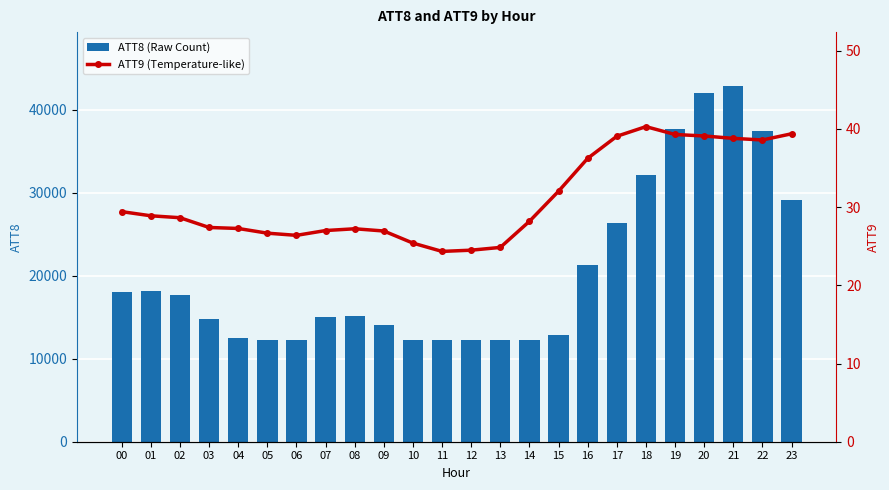

At which category does the chart reach its peak across all series?

21